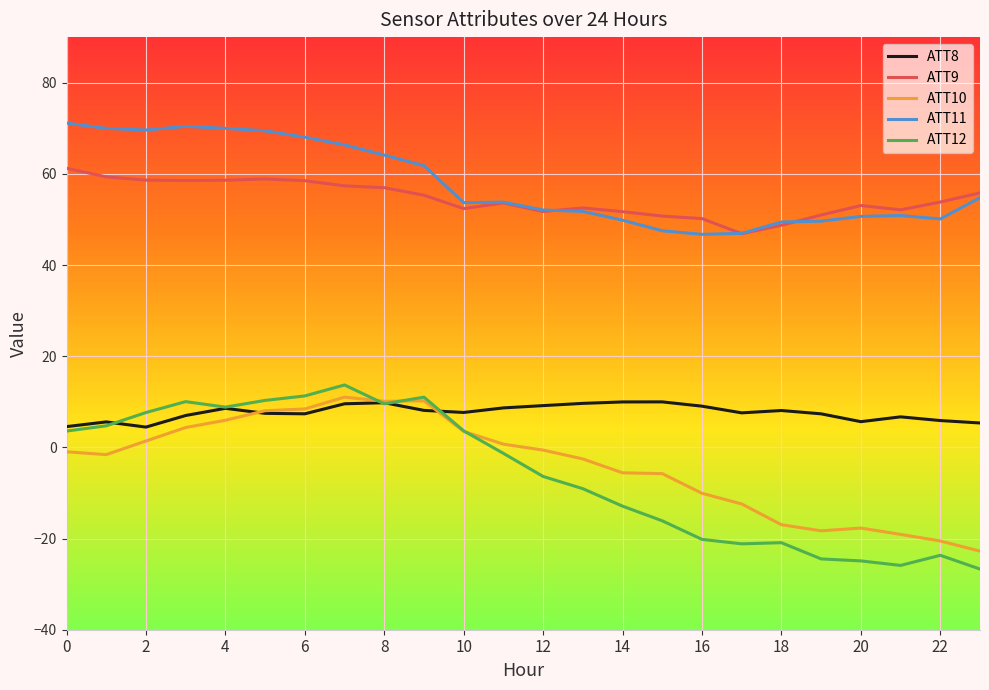

True or false: ATT10 and ATT9 cross at least once.

False